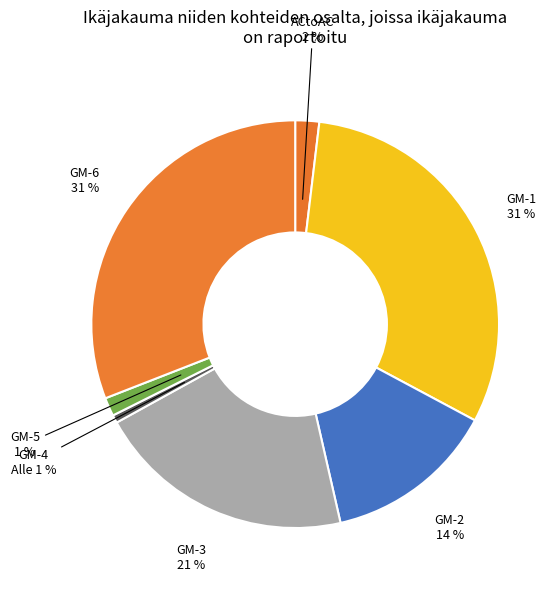

How many segments does this pie chart have?

7